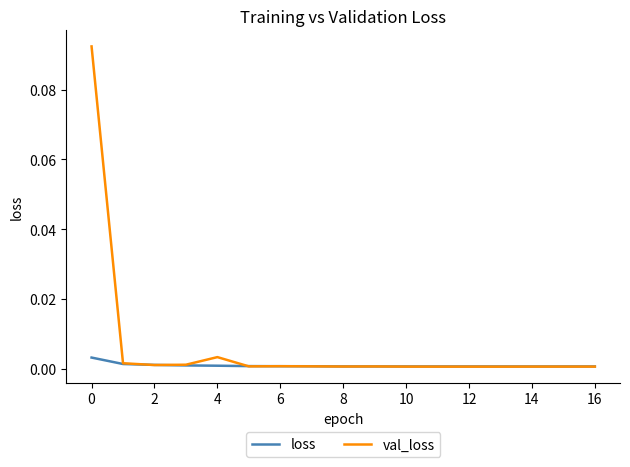

Which series has the largest total across all categories?

val_loss